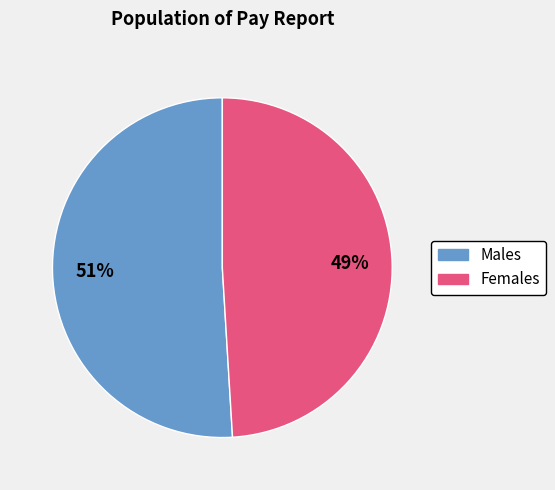

To the nearest percent, what is the difference between the Females and Males slice percentages?

2%